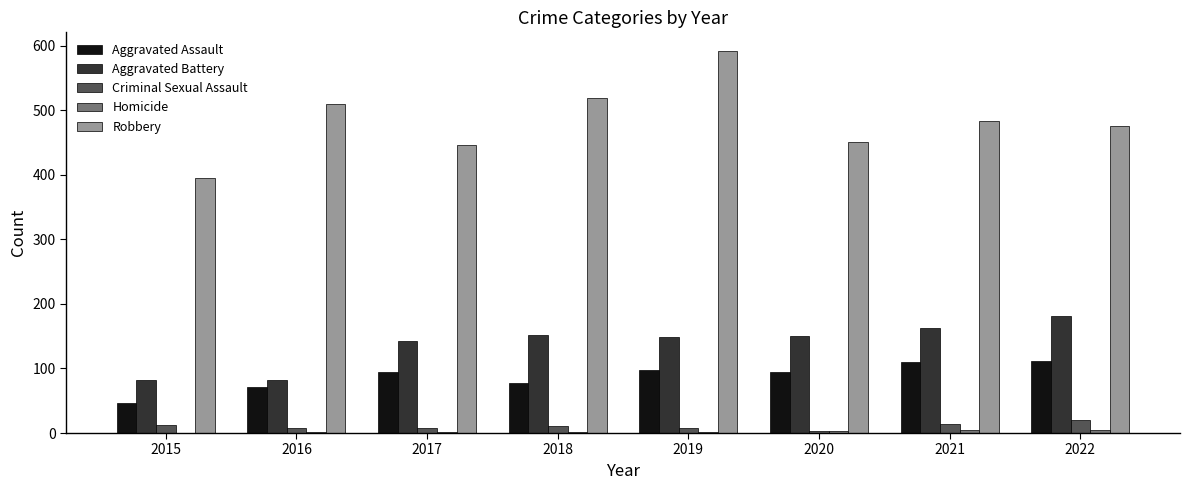

What is the average value of the Aggravated Battery series?

138